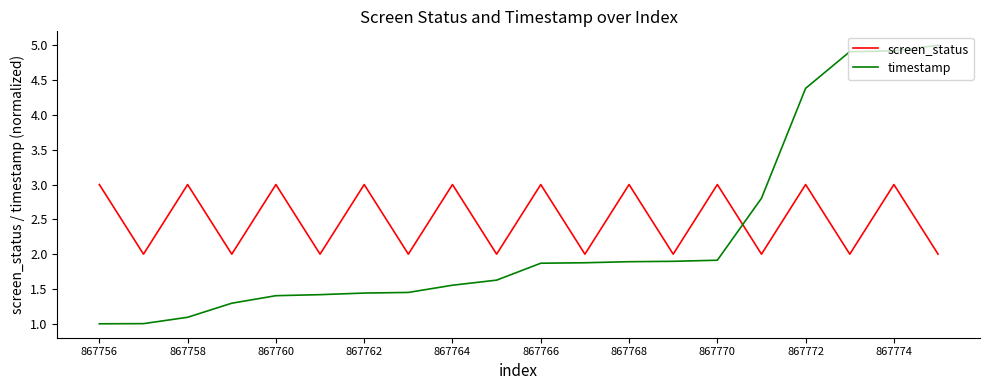

Which series has the largest range (max minus min)?

timestamp